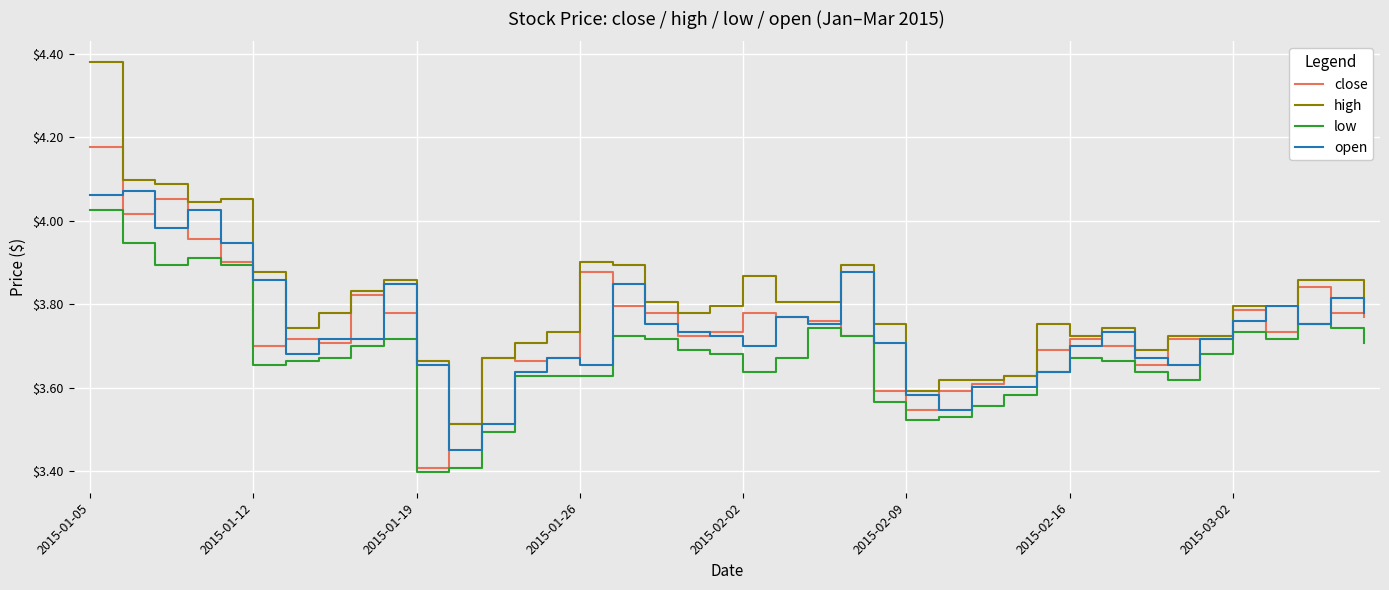

Which series has the widest spread of values?

high